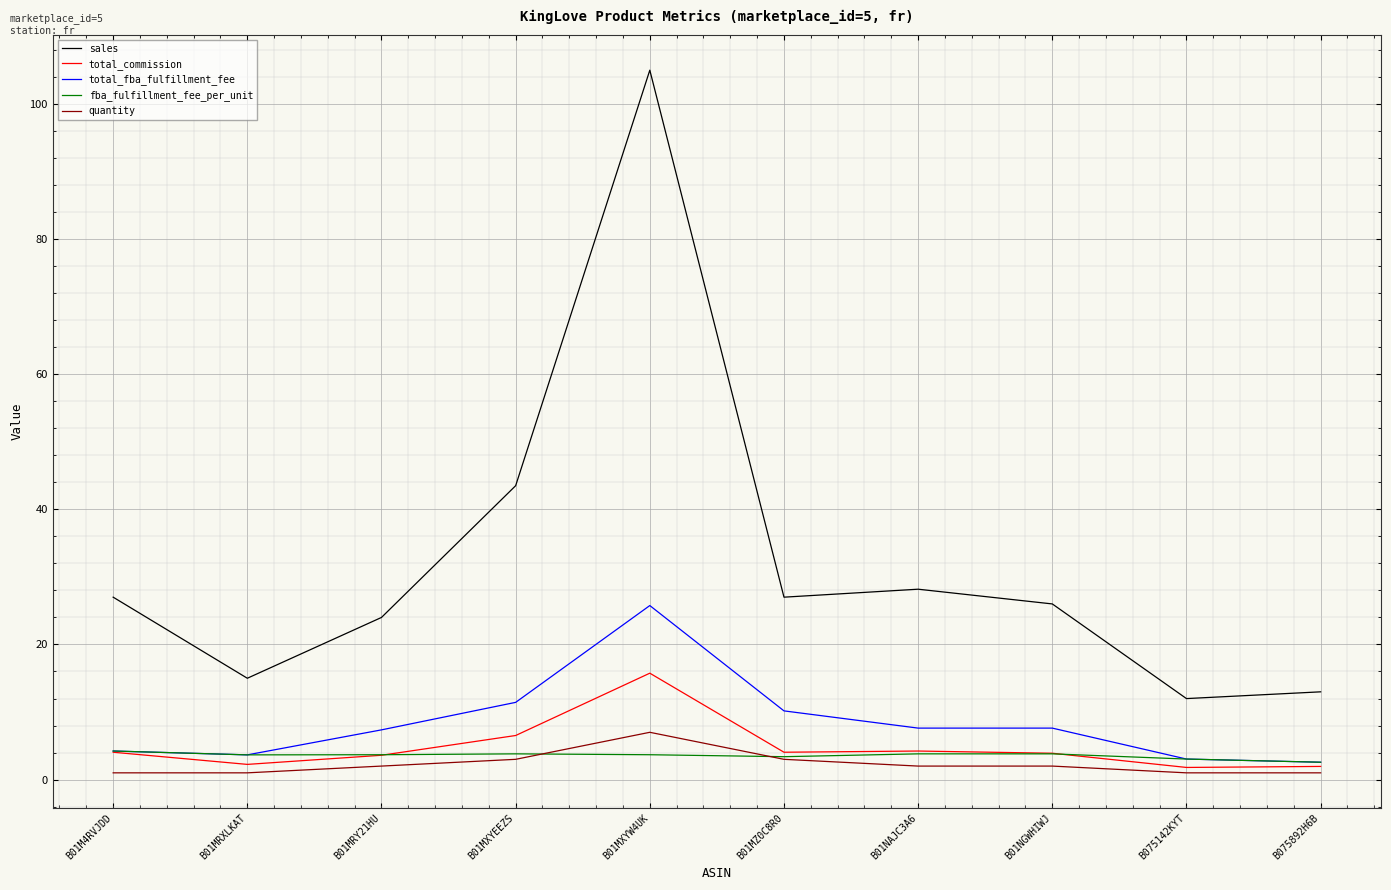

What are all the series names shown in the legend?

sales, total_commission, total_fba_fulfillment_fee, fba_fulfillment_fee_per_unit, quantity